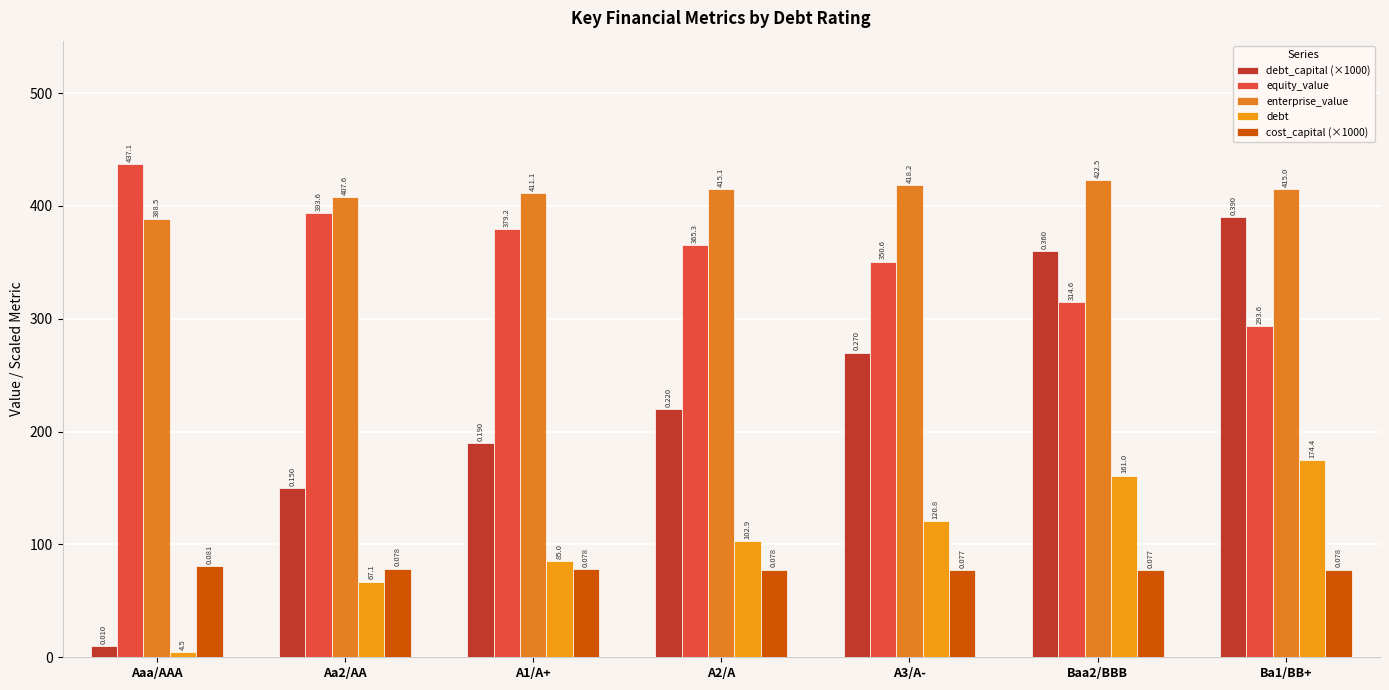

Count the number of categories in the chart.

7